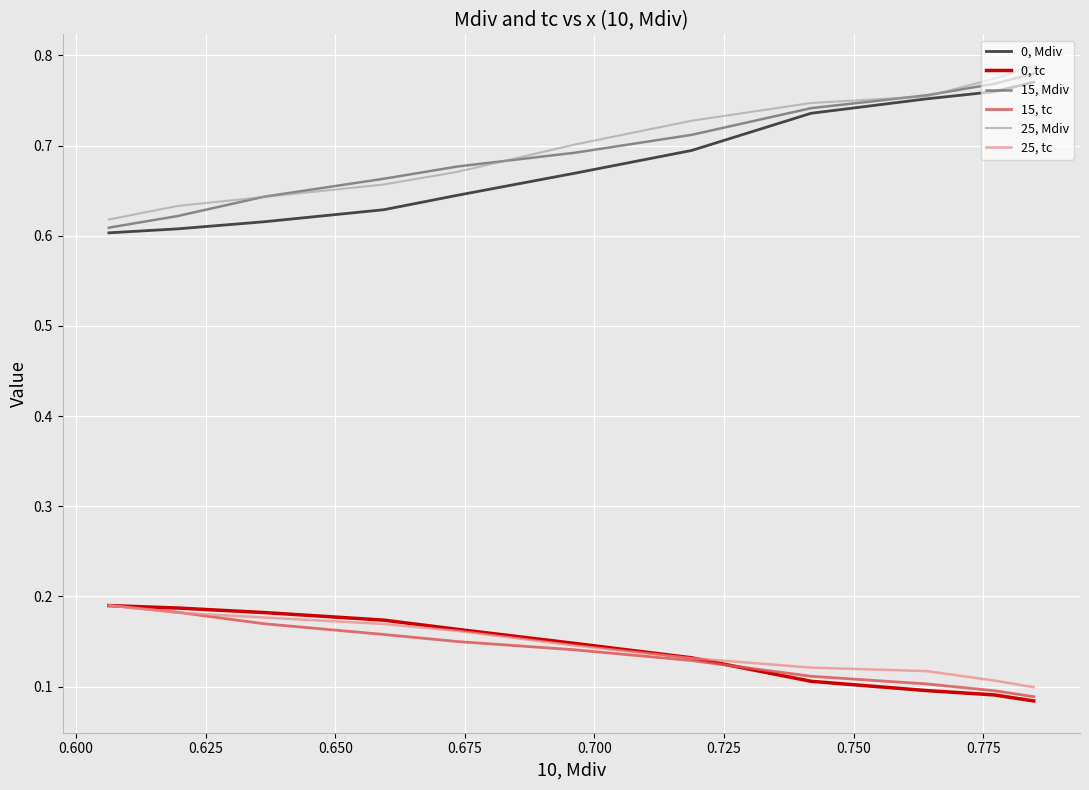

Which series has the widest spread of values?

15, Mdiv